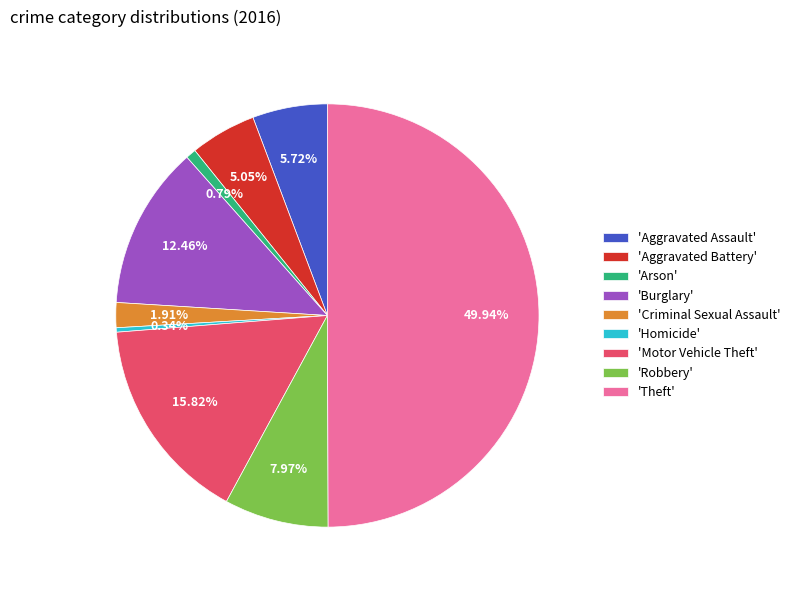

Which category has the biggest portion of the pie?

'Theft'